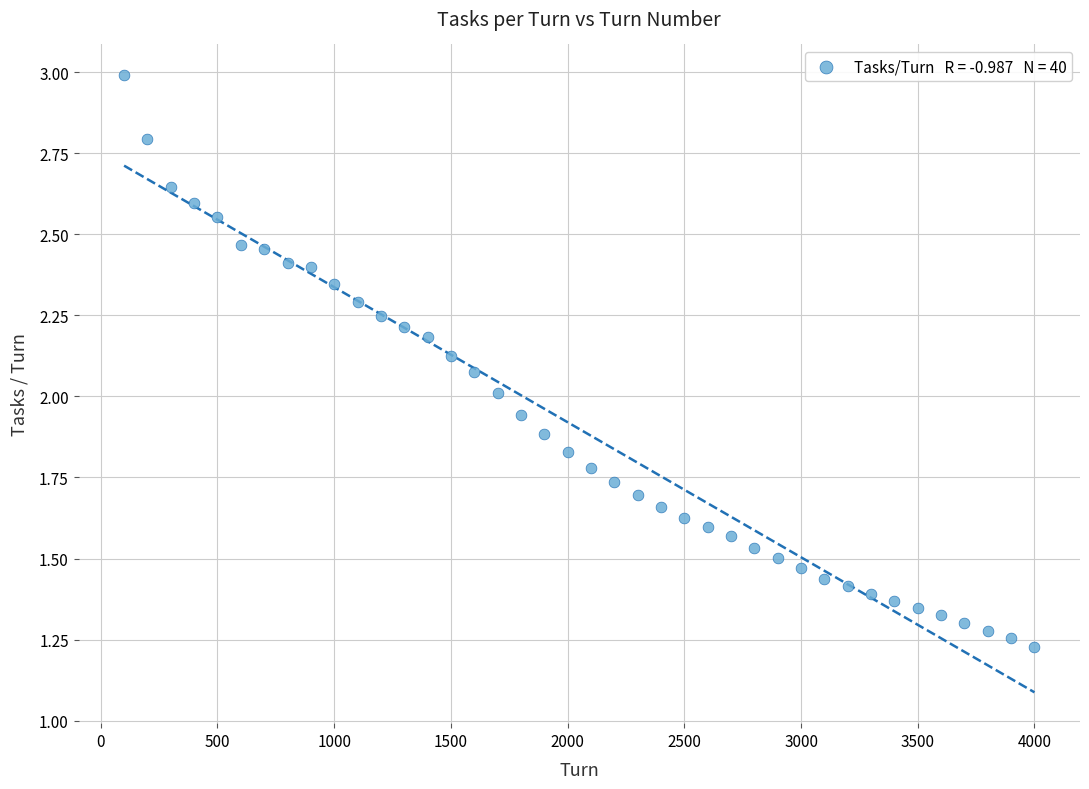

What is the range of X values (max minus min)?

3900.0